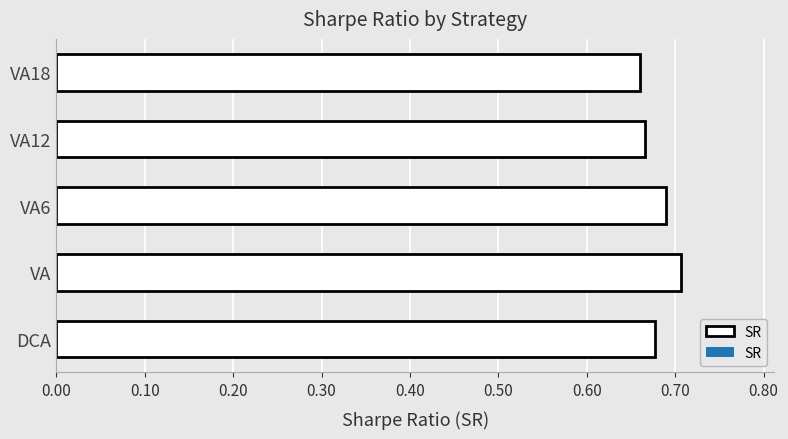

How many bars are there in total?

5